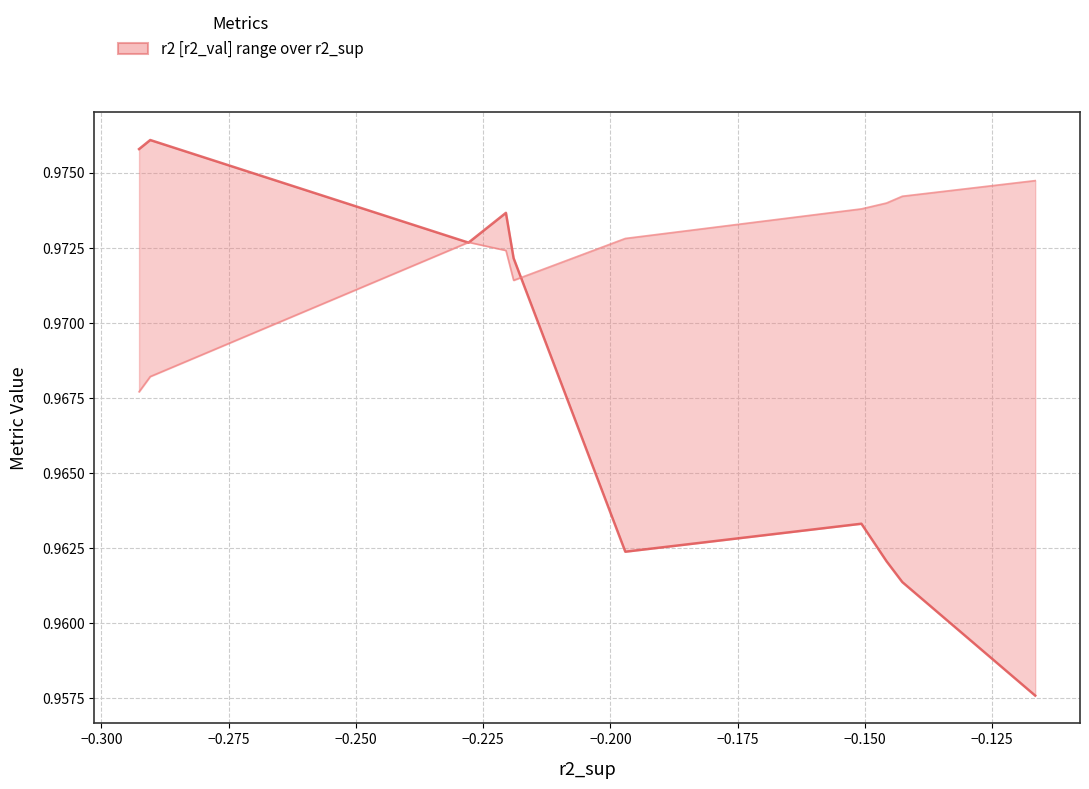

Which series has the widest spread of values?

r2_val (median)